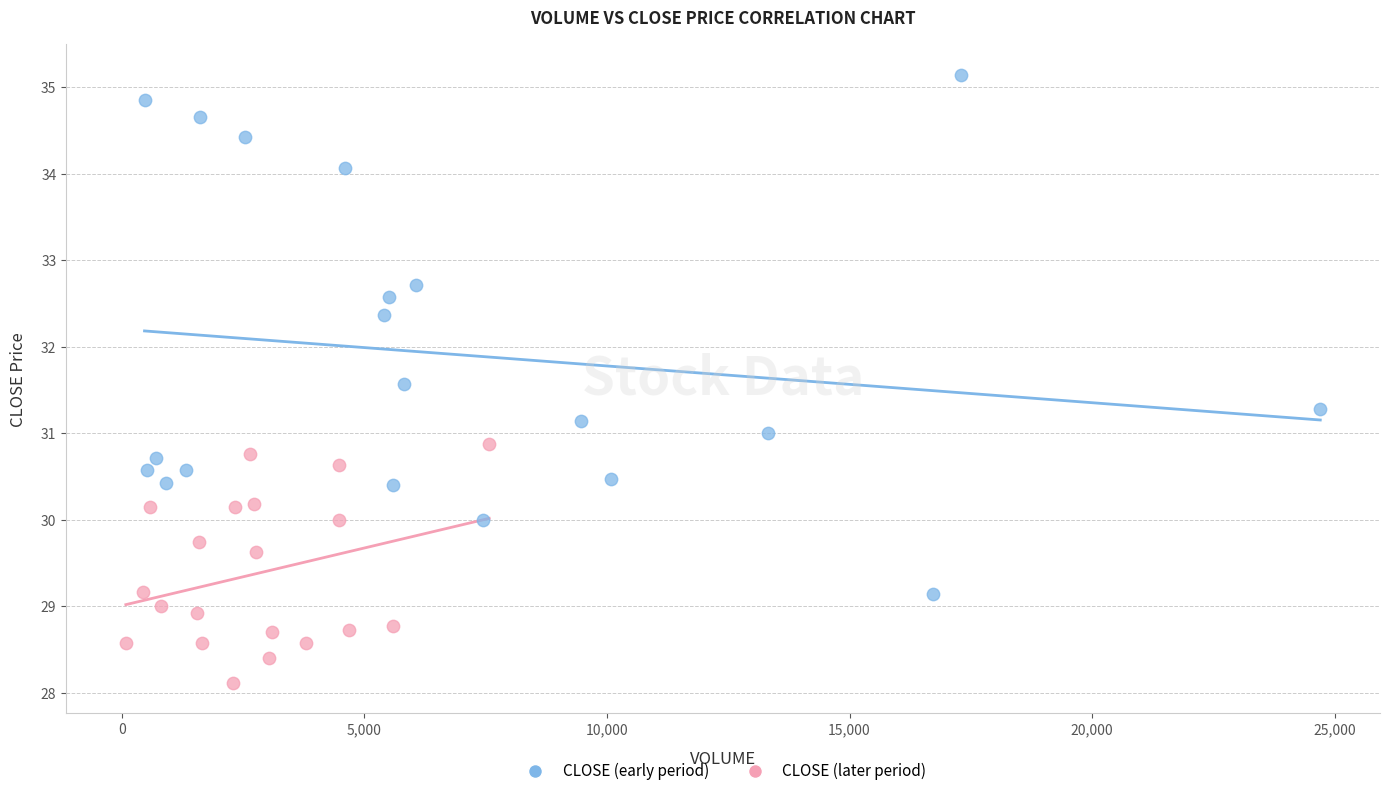

Which series reaches the minimum Y coordinate?

CLOSE (later period)